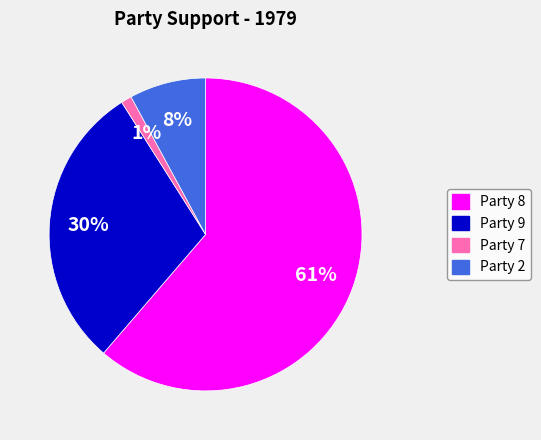

Is the sum of Party 2 and Party 8 greater than half?

Yes